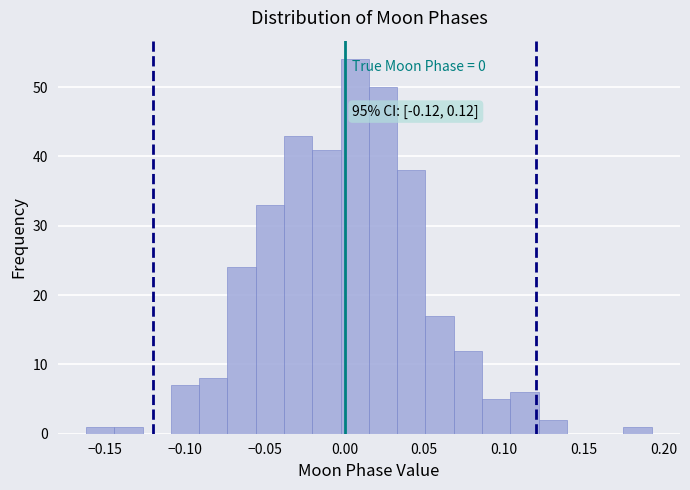

Around what value on the x-axis is the tallest bar? Give the approximate position of its centre, as read against the axis.

0.005